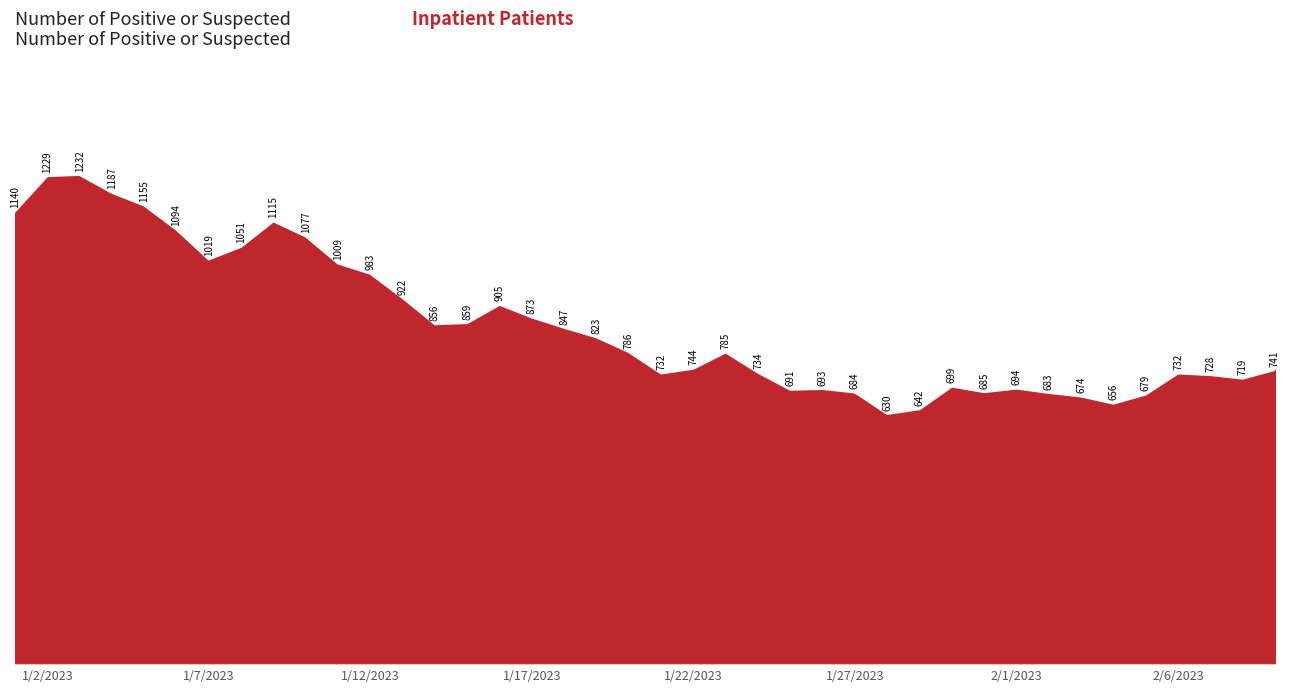

Count the number of categories in the chart.

40